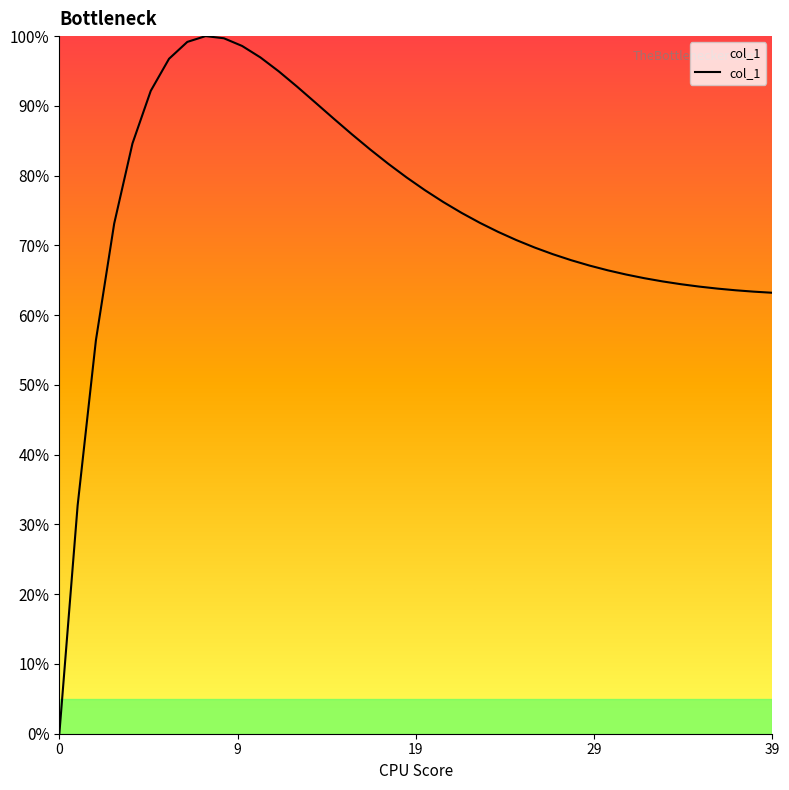

What is the label of the 14th point from the left?

13